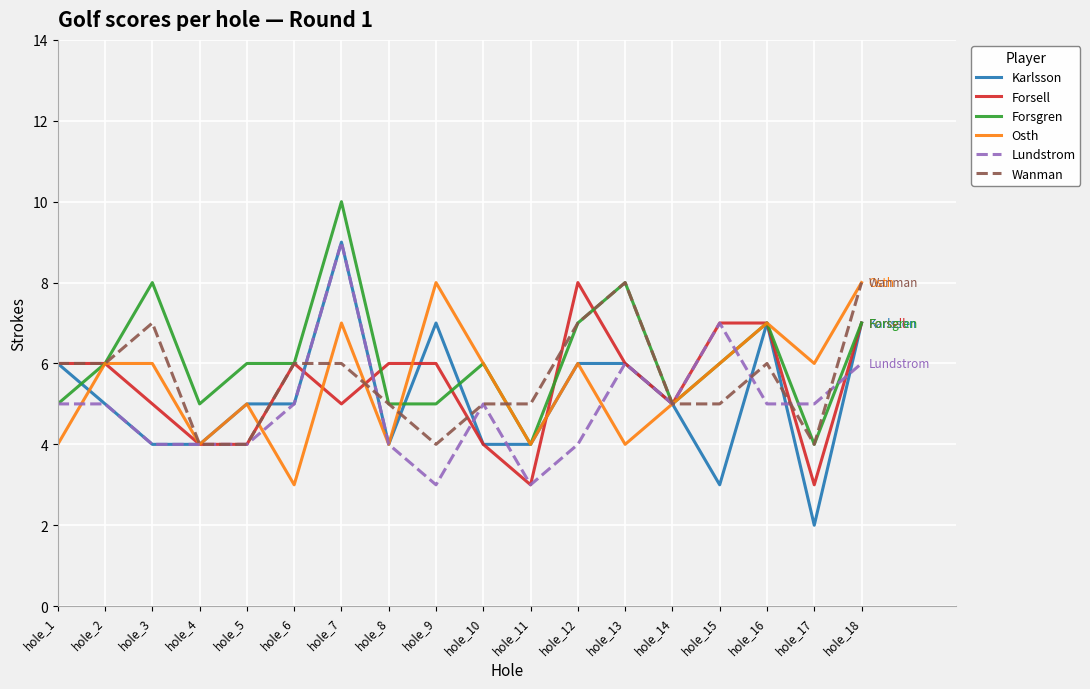

What is the difference between the Forsell values at hole_16 and hole_13?

1